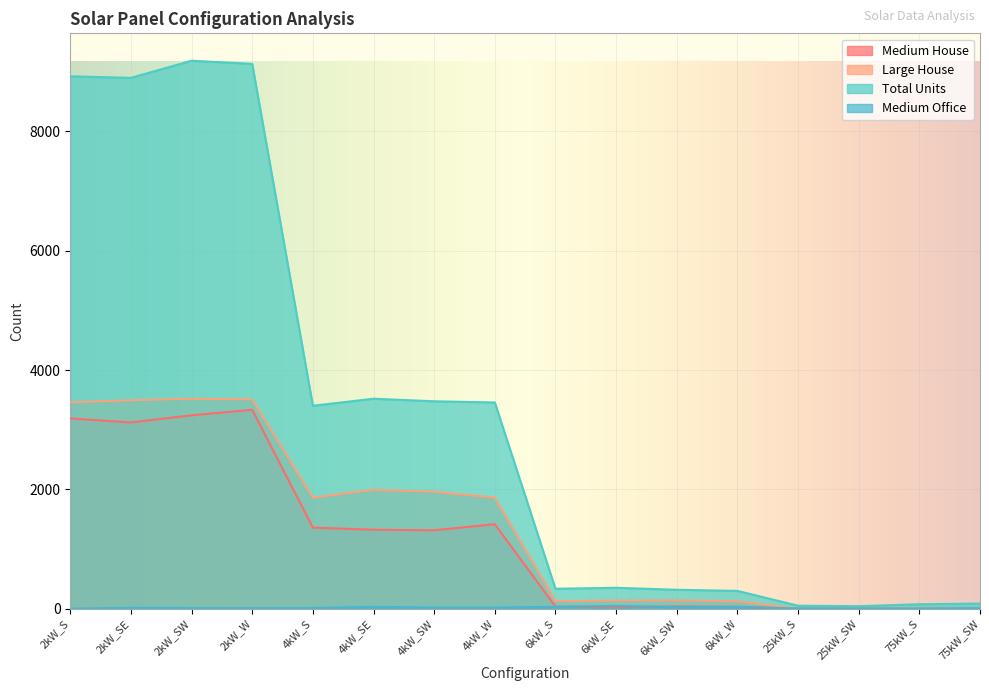

How many lines are shown in the chart?

4